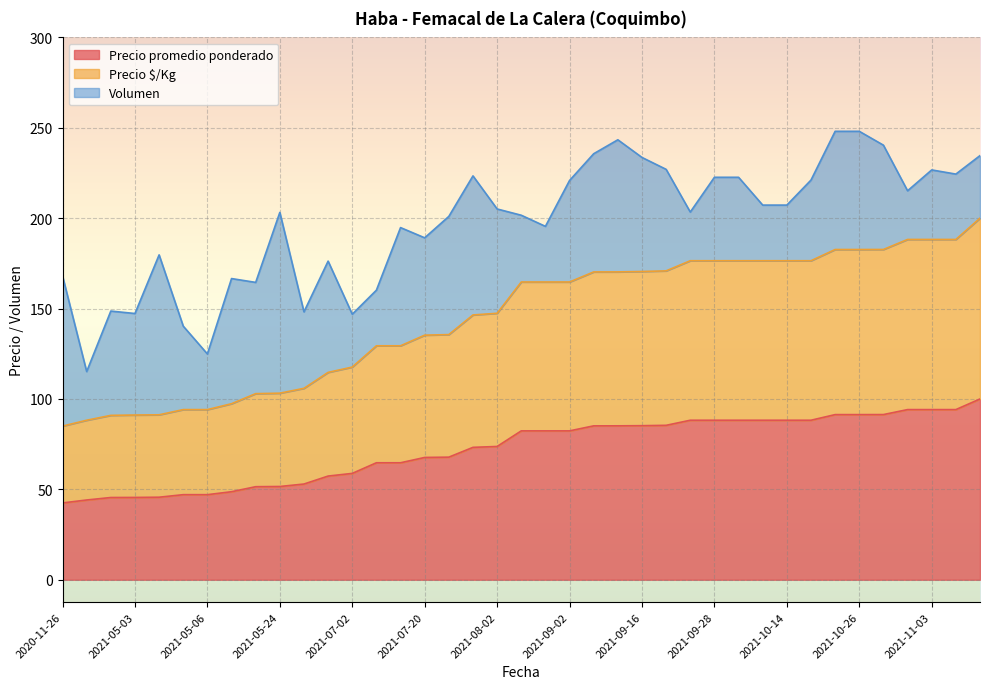

What is the maximum value for Precio promedio ponderado?

100.0